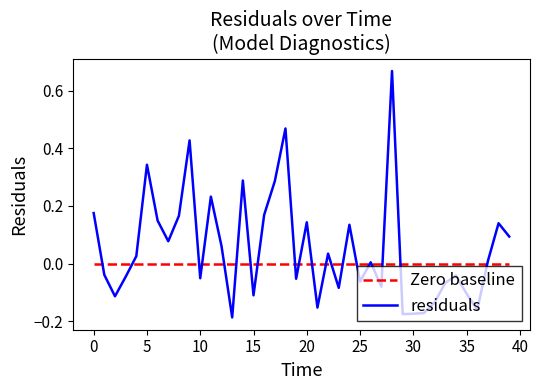

List the series in order of their peak value, highest first.

residuals, Zero baseline